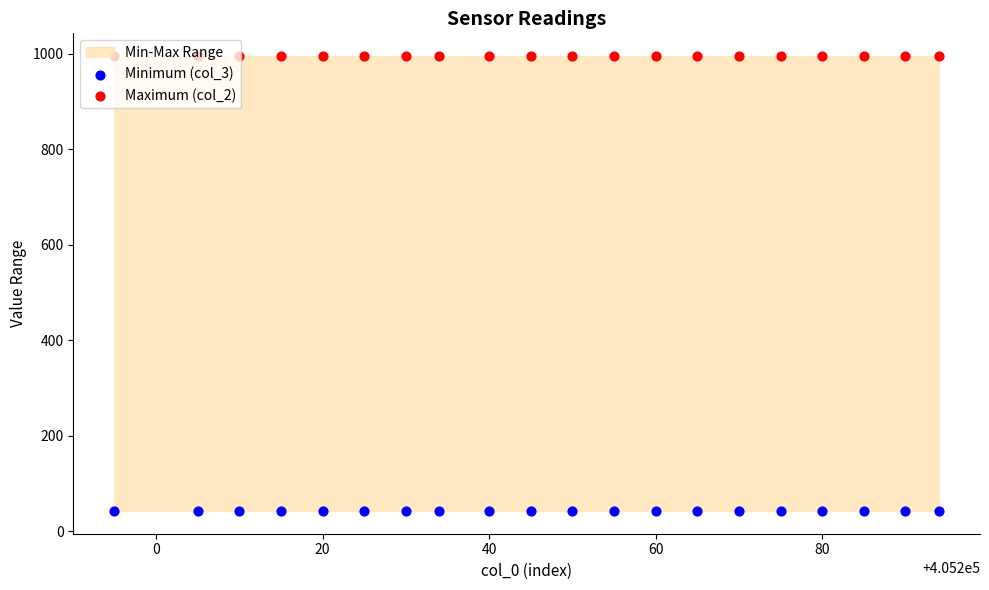

At how many categories does at least one series exceed 846?

20